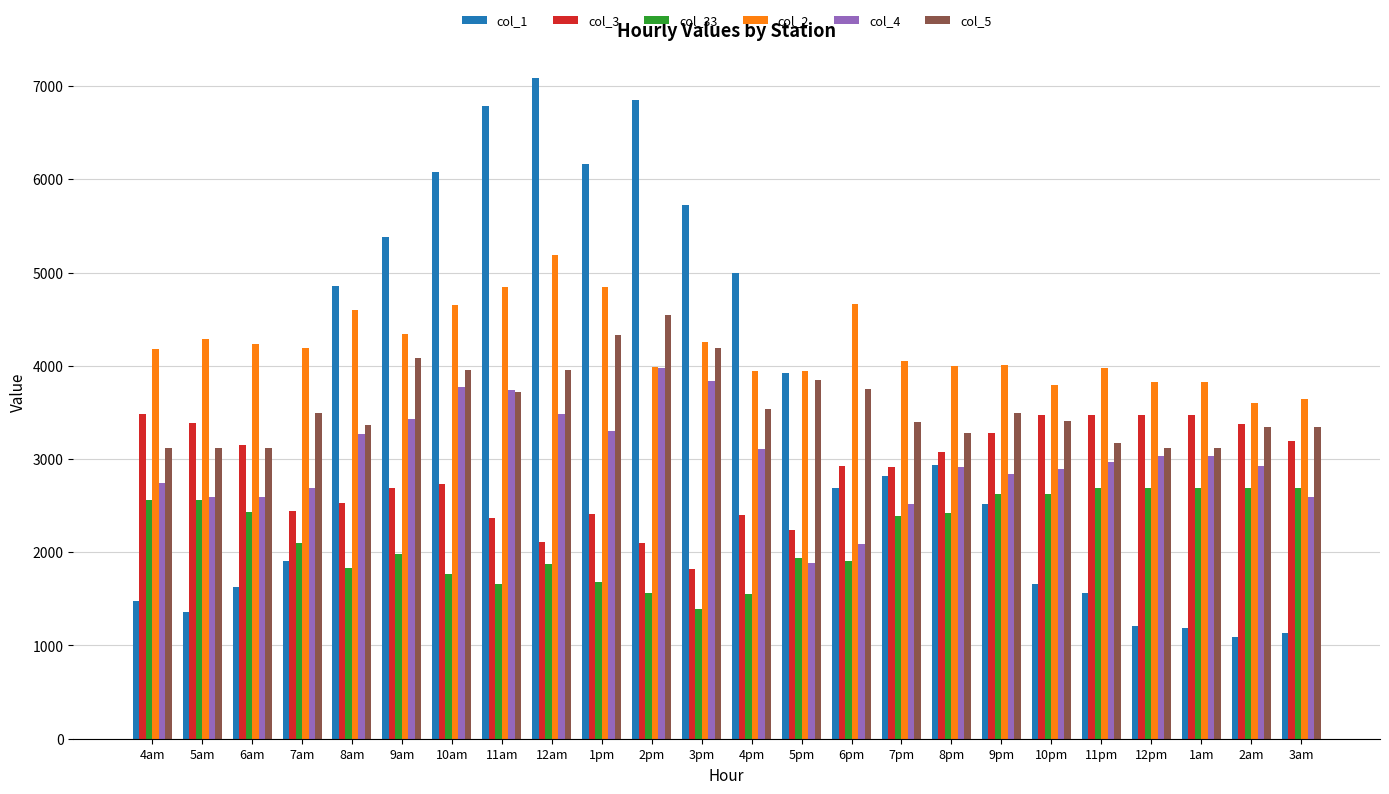

The value of col_1 at 11pm is 1568.3. True or false?

True